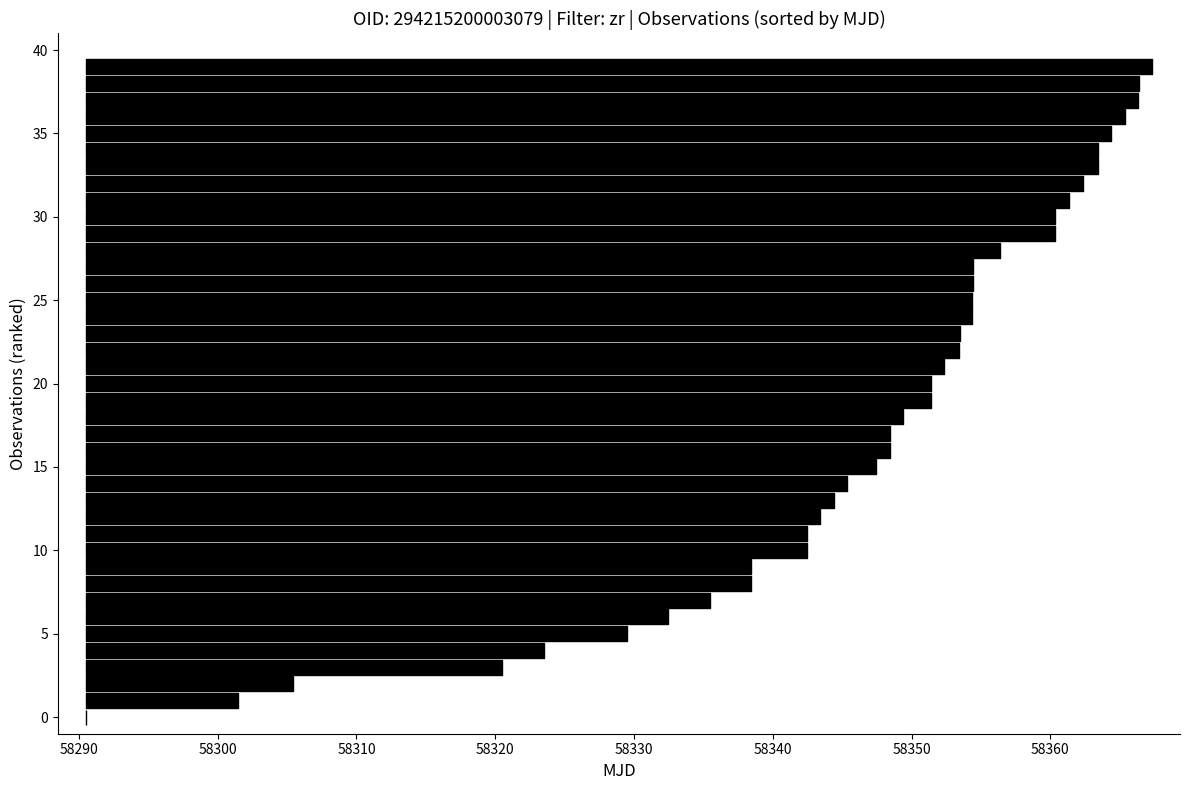

Reading right to left, what are all the values shown in this chart?

mag: 18.0	18.1	18.0	18.0	18.0	18.0	18.0	18.1	18.0	18.0	18.0	18.0	18.0	18.0	18.0	18.1	18.1	18.0	18.0	18.0	18.1	18.0	18.0	18.1	18.0	18.0	18.0	18.0	18.1	18.0	18.1	18.0	18.1	18.1	18.1	18.1	18.1	18.1	18.0	18.1
magerr: 0.0	0.0	0.0	0.0	0.0	0.0	0.0	0.0	0.0	0.0	0.0	0.0	0.0	0.0	0.0	0.0	0.0	0.0	0.0	0.0	0.0	0.0	0.0	0.0	0.0	0.0	0.0	0.0	0.0	0.0	0.0	0.0	0.0	0.0	0.0	0.0	0.0	0.0	0.0	0.0
mjd: 58367.3	58366.3	58366.3	58365.4	58364.3	58363.4	58363.4	58362.4	58361.4	58360.4	58360.4	58356.4	58354.4	58354.4	58354.4	58354.3	58353.5	58353.4	58352.3	58351.4	58351.4	58349.4	58348.4	58348.4	58347.4	58345.4	58344.4	58343.4	58342.5	58342.5	58338.5	58338.5	58335.4	58332.4	58329.5	58323.5	58320.5	58305.4	58301.4	58290.5